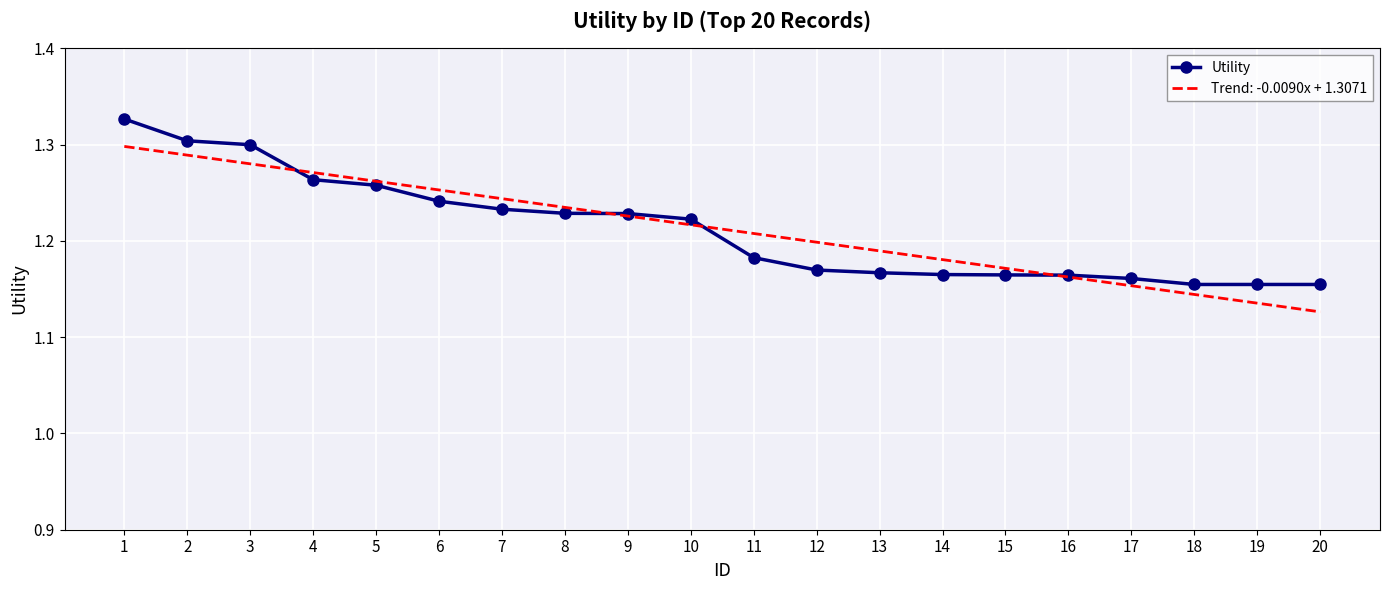

True or false: Utility has a value of 0.3 at 3.

False